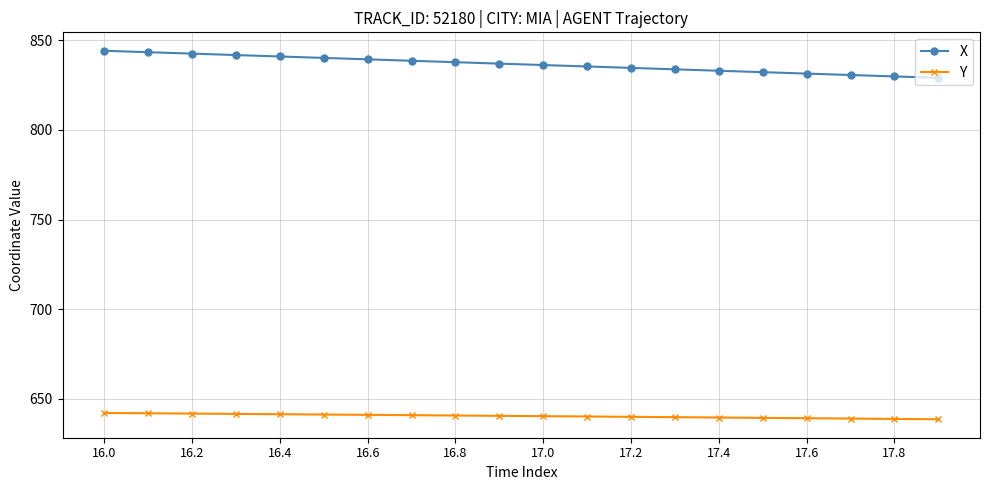

What is the minimum value shown in the chart?

638.6